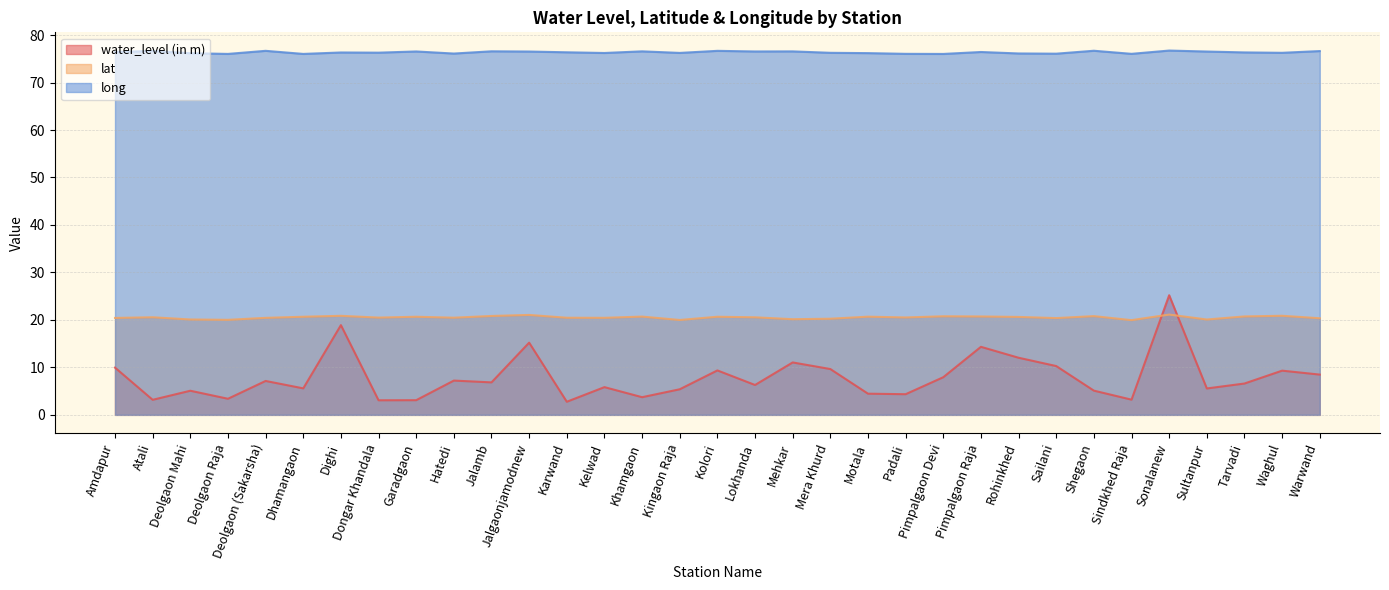

True or false: long and lat cross at least once.

False